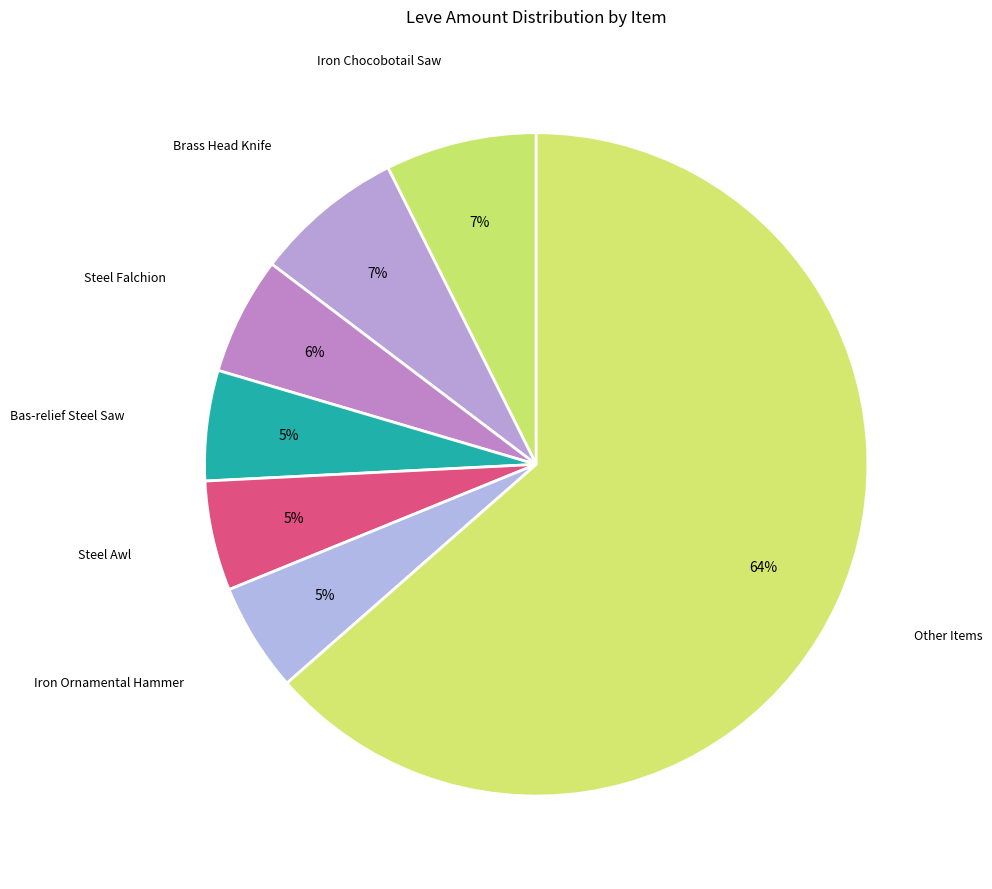

Is the sum of Other Items and Iron Chocobotail Saw greater than half?

Yes